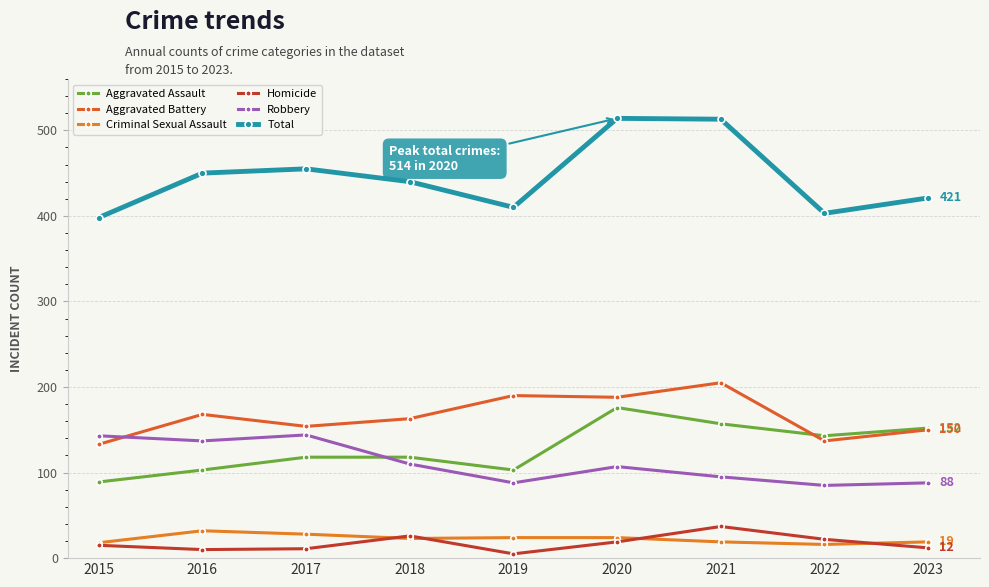

The value of Aggravated Battery at 2016 is 168. True or false?

True